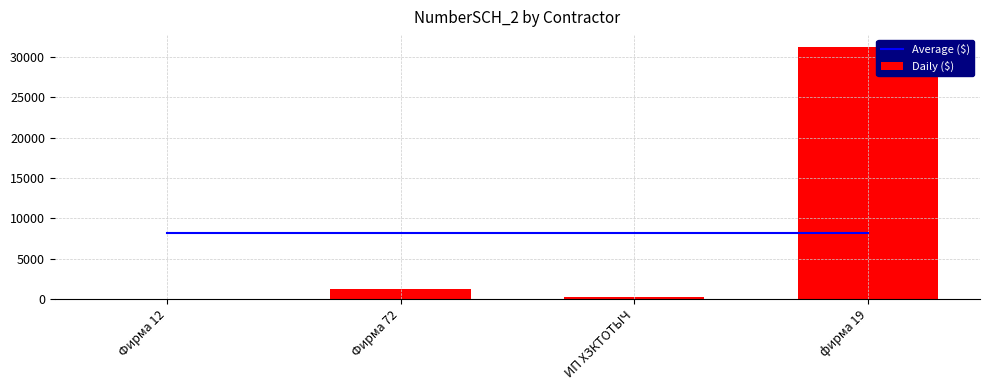

What is the label of the 1st bar from the left?

Фирма 12